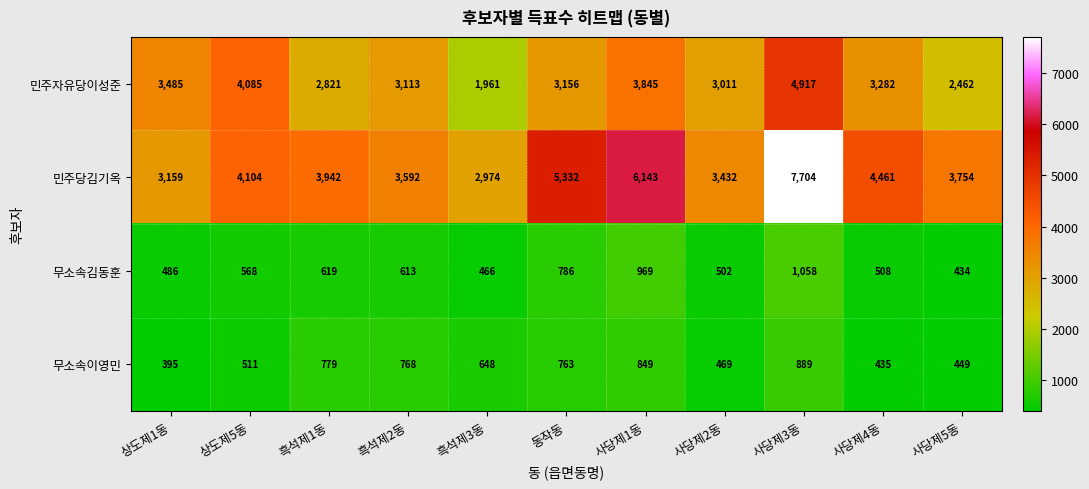

What is the smallest value displayed?

395